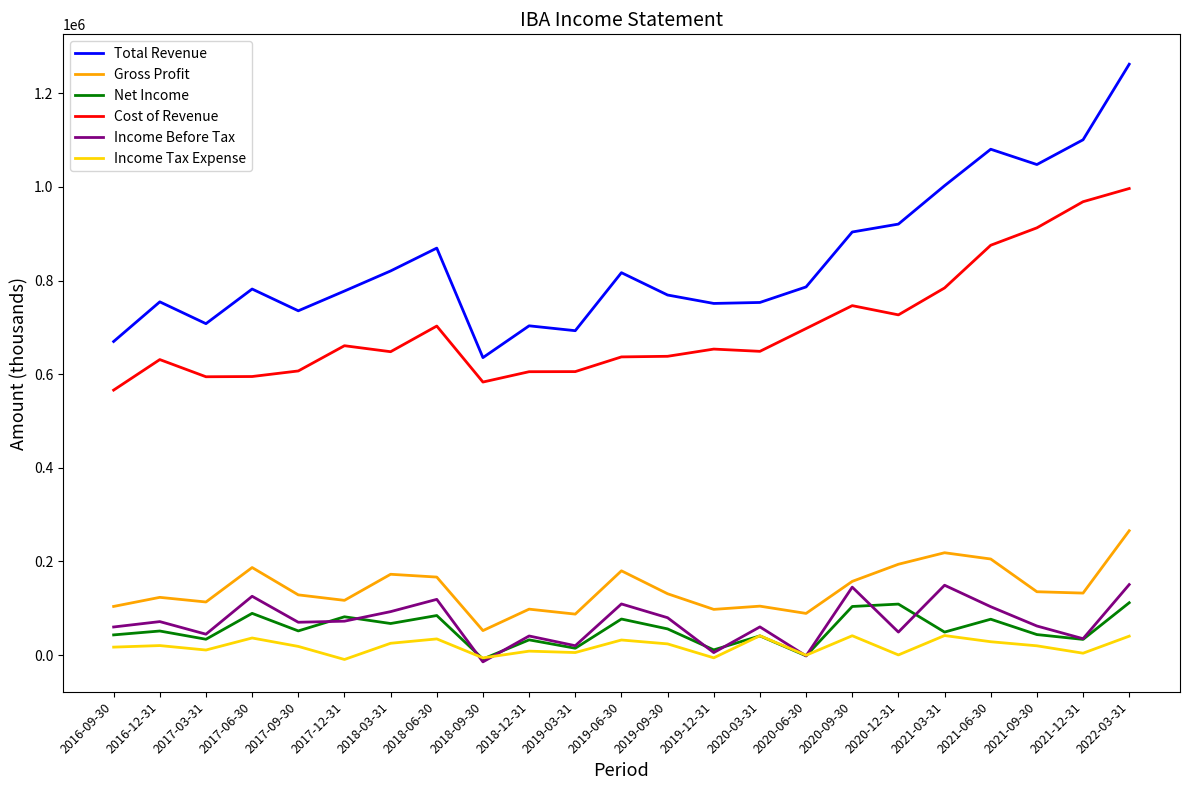

At 2018-03-31, list the series in order from largest to smallest.

Total Revenue, Cost of Revenue, Gross Profit, Income Before Tax, Net Income, Income Tax Expense